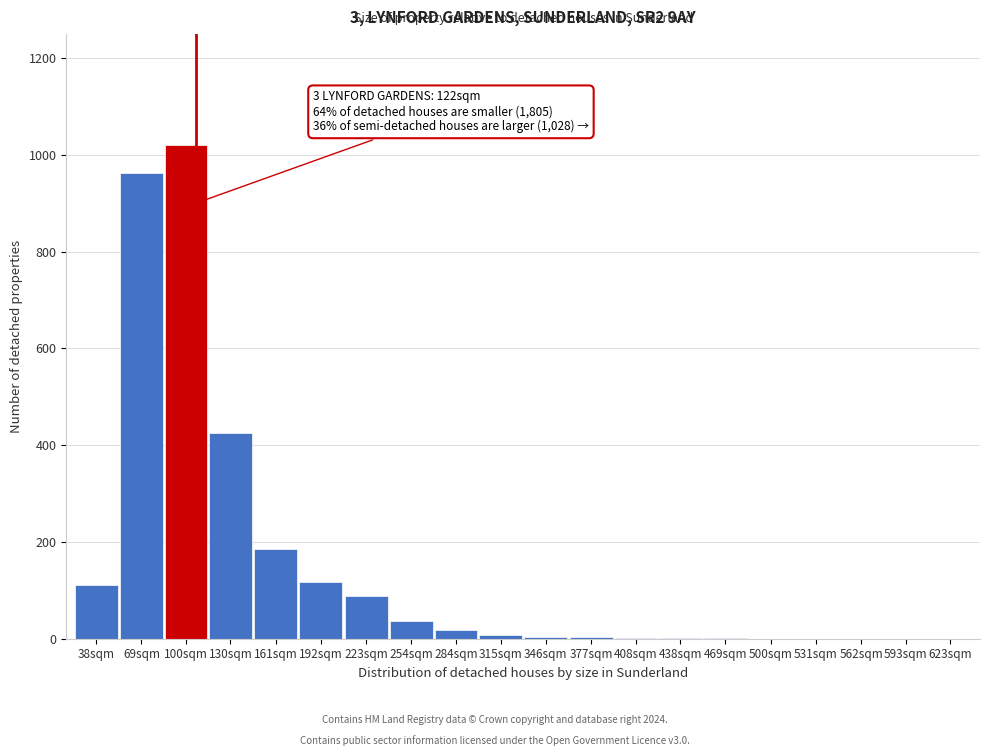

True or false: the data shows 1 at 469sqm.

True